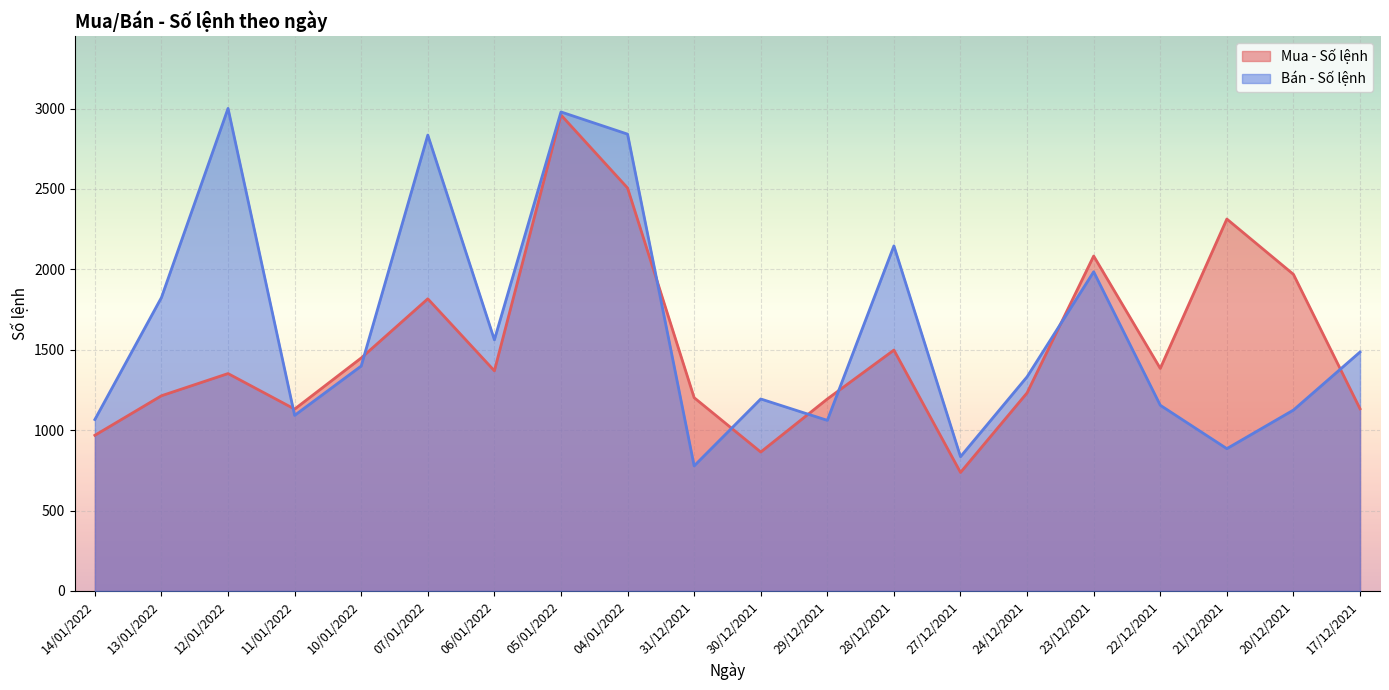

Which series ends up on top after the final intersection of Mua - Số lệnh and Bán - Số lệnh?

Bán - Số lệnh